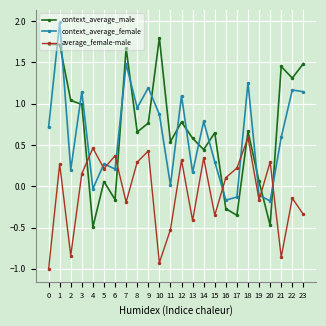

True or false: average_female-male has a value of 0.3 at 14.

True